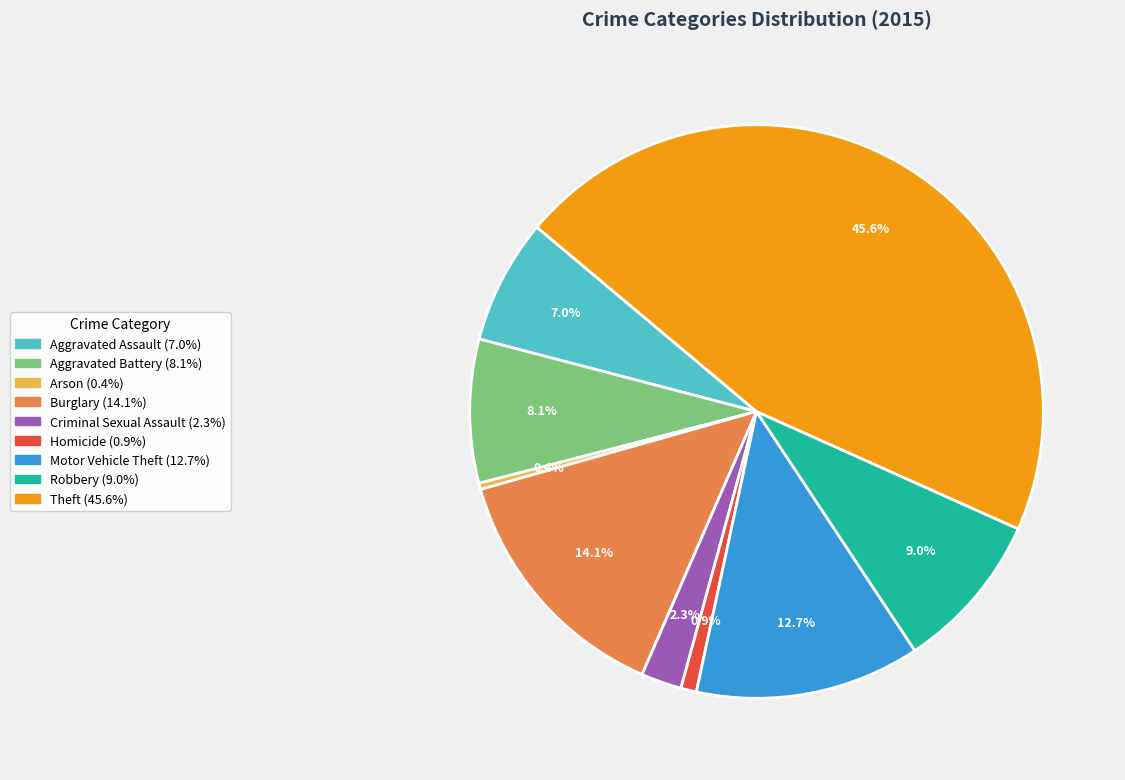

Does Robbery represent more than half of the total?

No